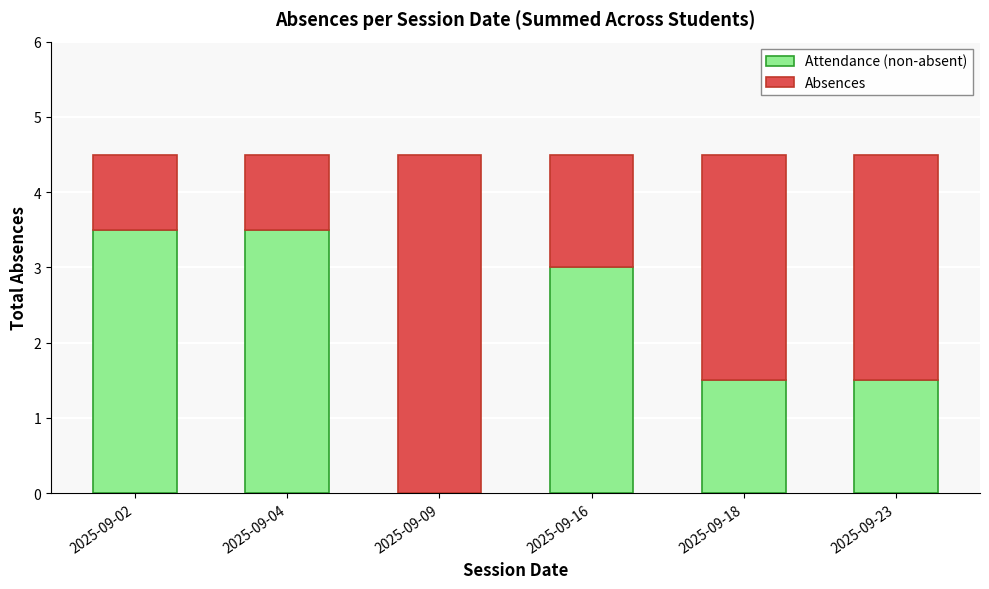

Is it true that Attendance (non-absent) equals 0.3 at 2025-09-18?

False